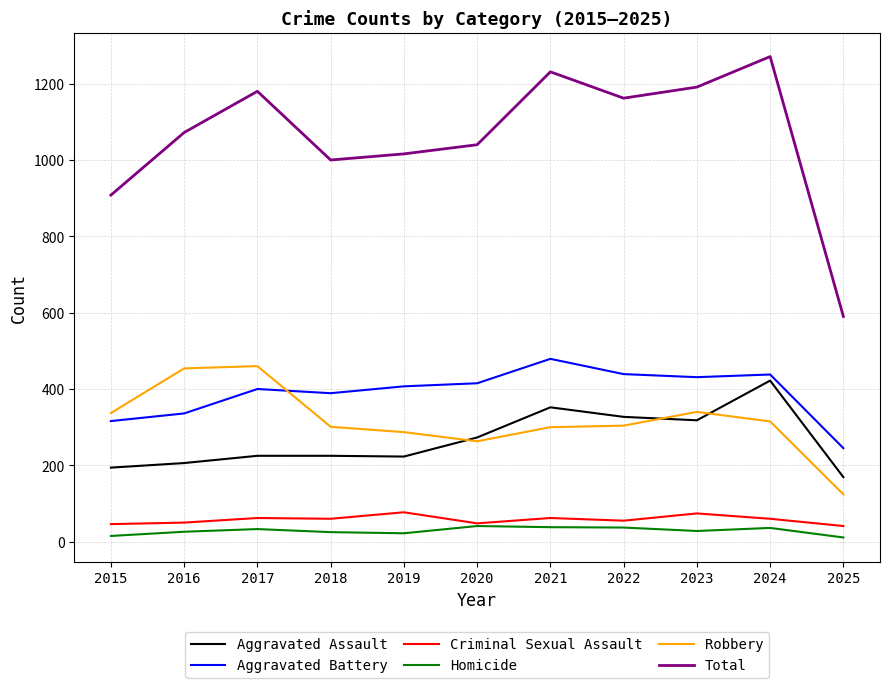

True or false: Aggravated Battery and Total intersect in this chart.

False